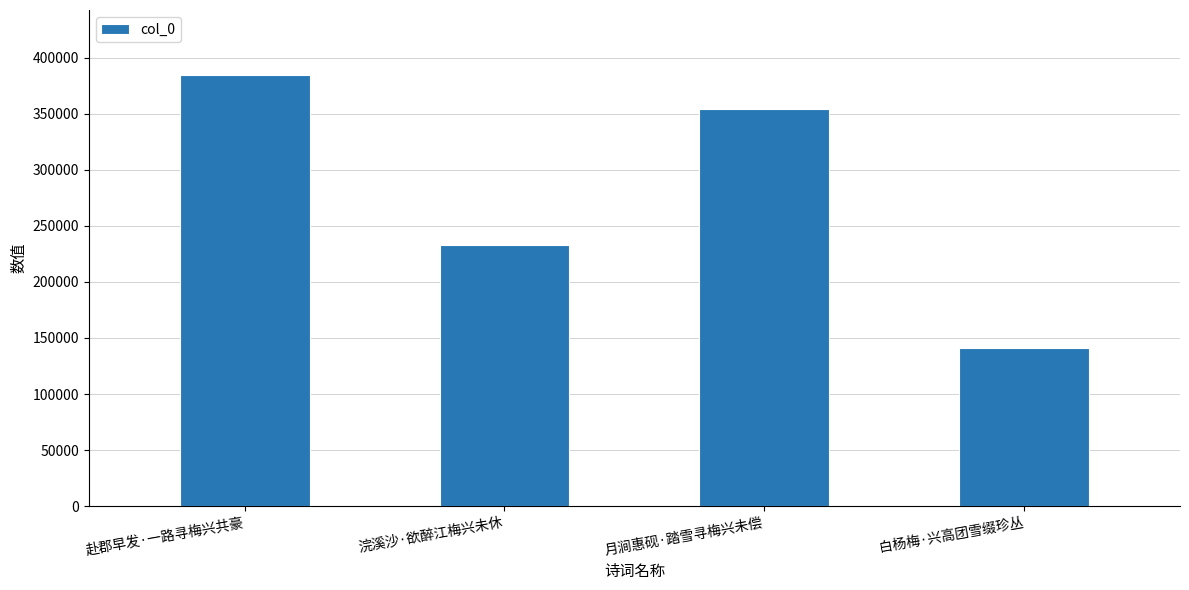

Count the values in the range 233376 to 384944.

3